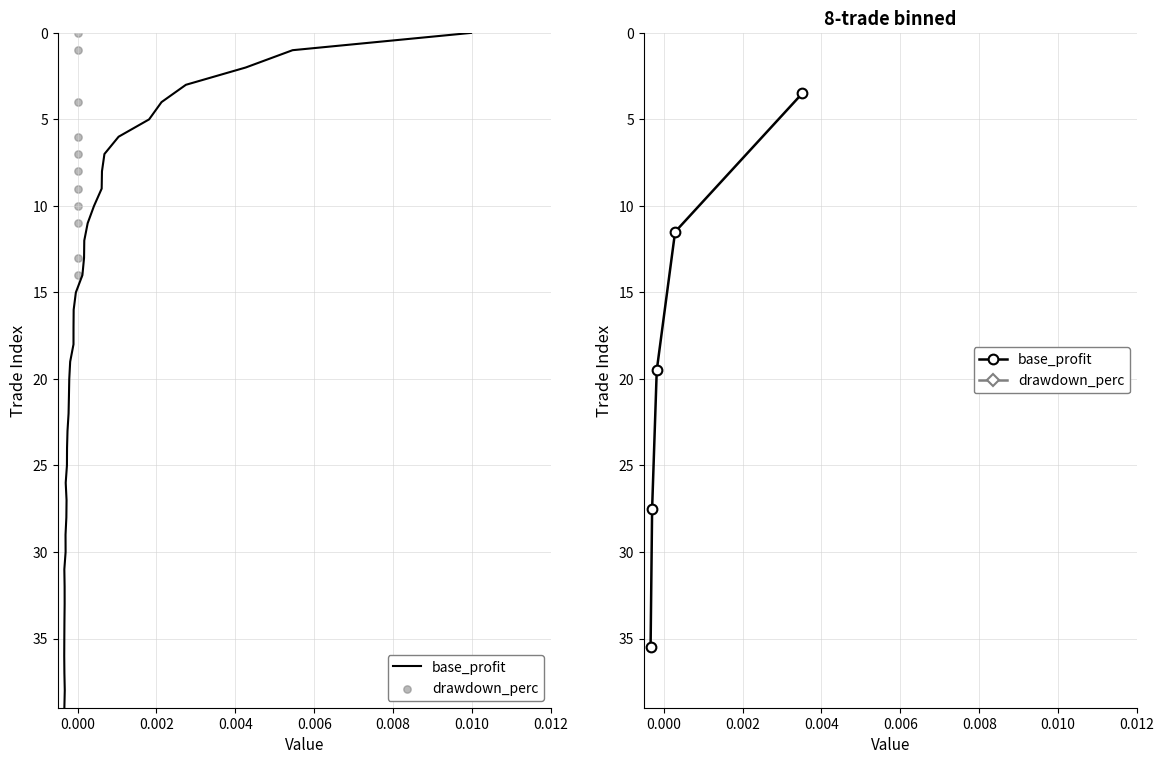

Which series has the largest Y range (max minus min)?

base_profit